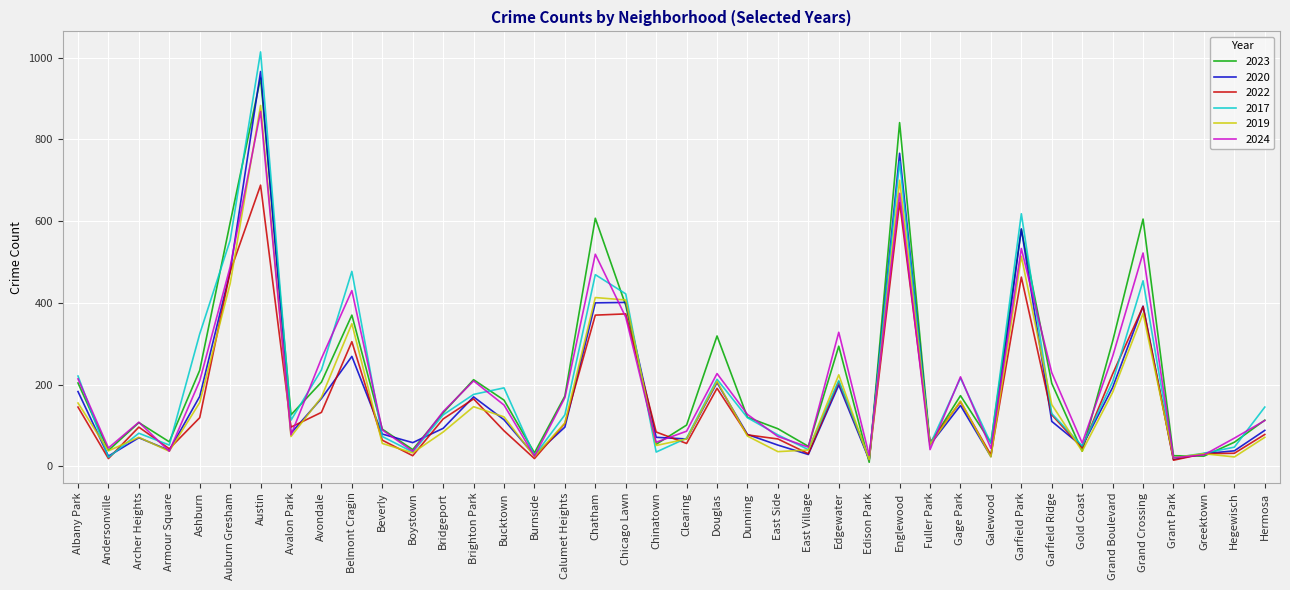

Which category has the highest value in the 2022 series?

Austin